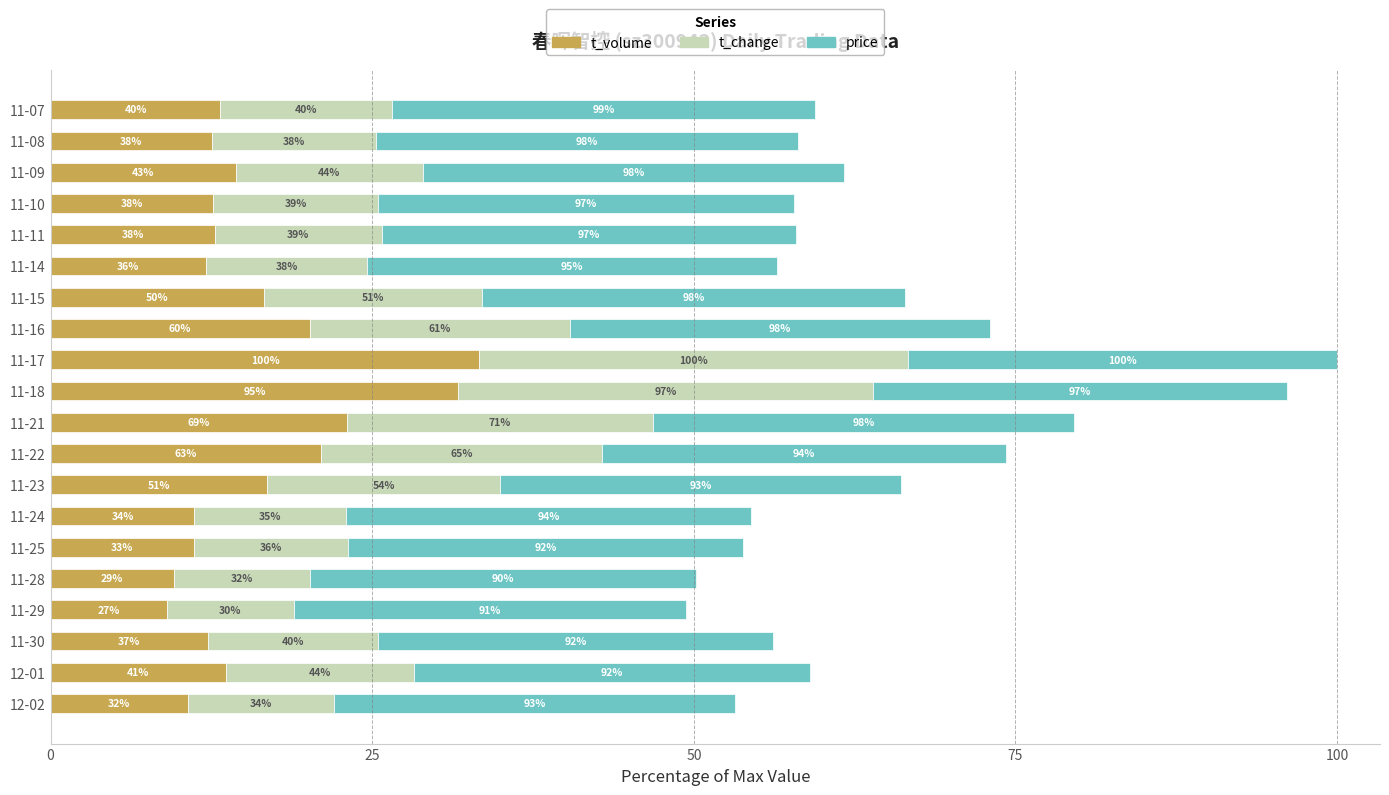

What are all the series names shown in the legend?

t_volume, t_change, price